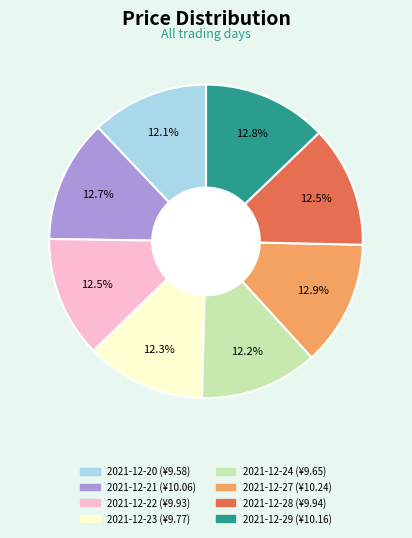

Combined, what portion of the pie is 2021-12-21 and 2021-12-20?

24.8%